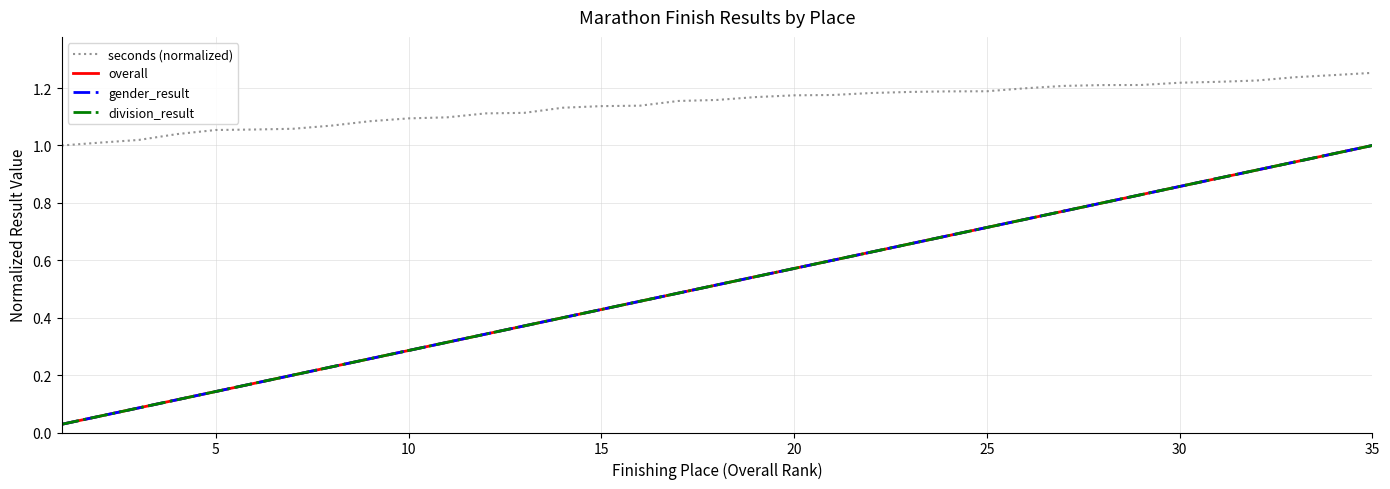

What is the difference between the maximum and minimum values in the division_result series?

1.0